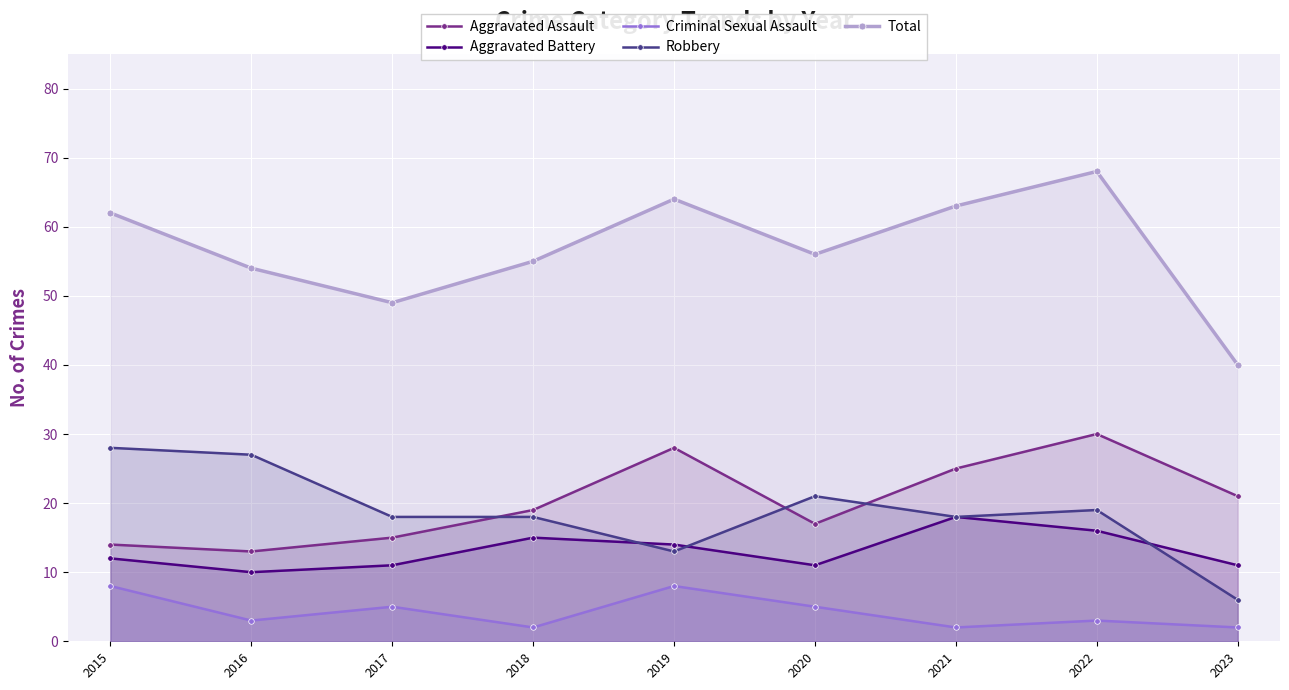

At which label does Total first exceed 56?

2015